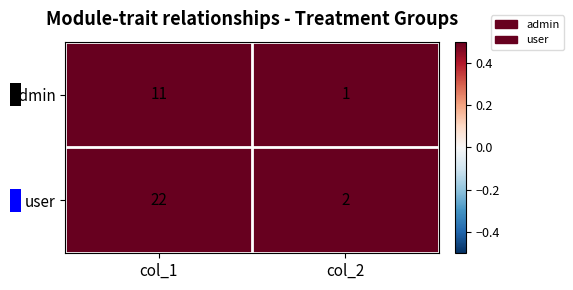

Reading left to right, extract all data points from this chart.

admin: col_1=11	col_2=1
user: col_1=22	col_2=2